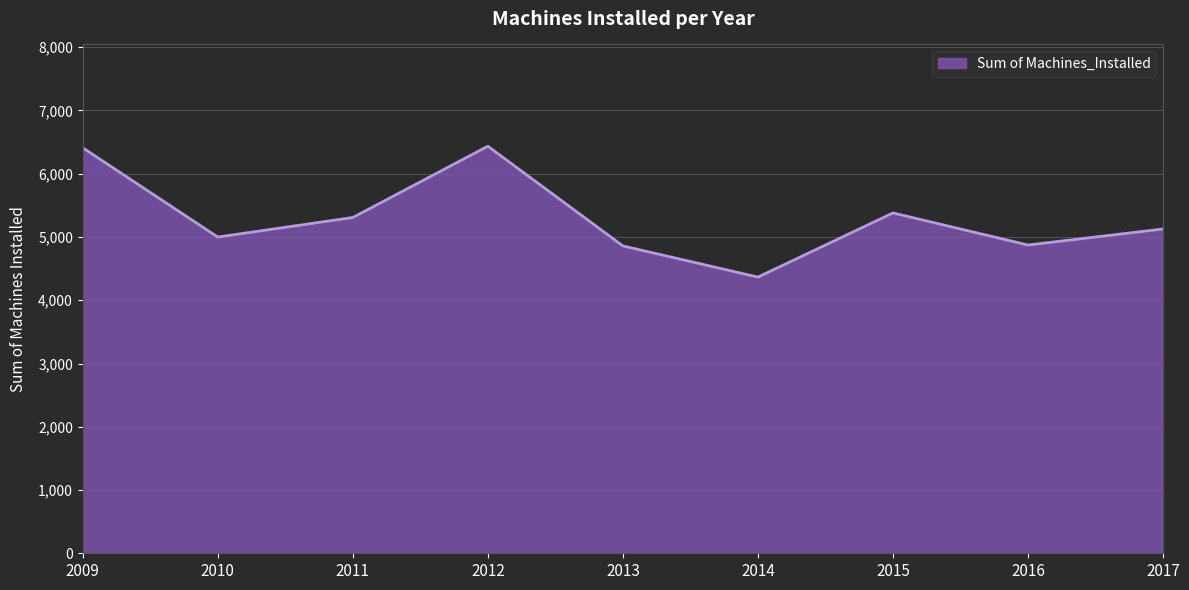

Where is the data nearest to the value 5400?

2015